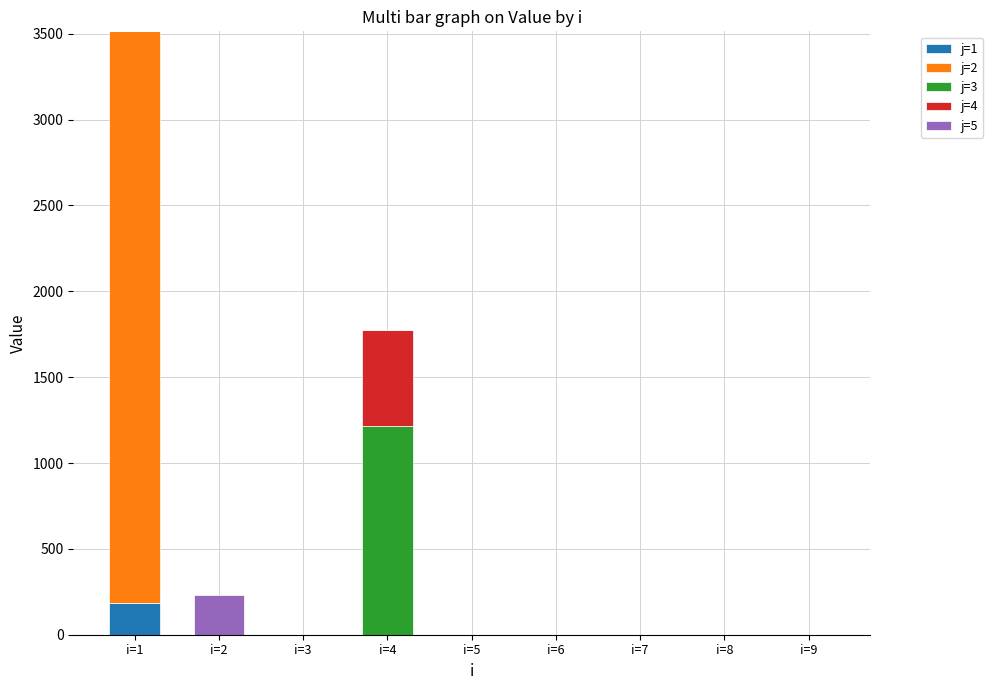

Which category has the highest value in the j=1 series?

i=1